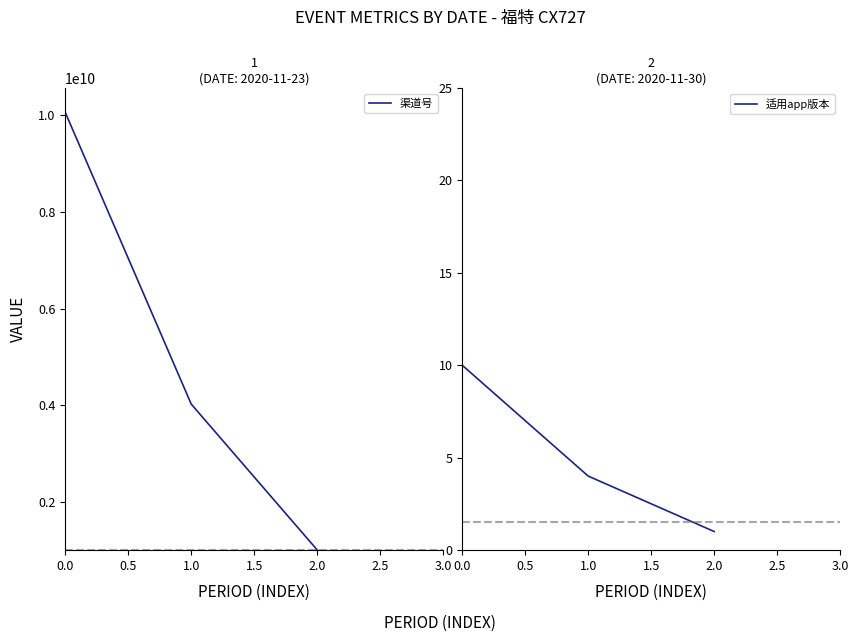

How many lines are shown in the chart?

2